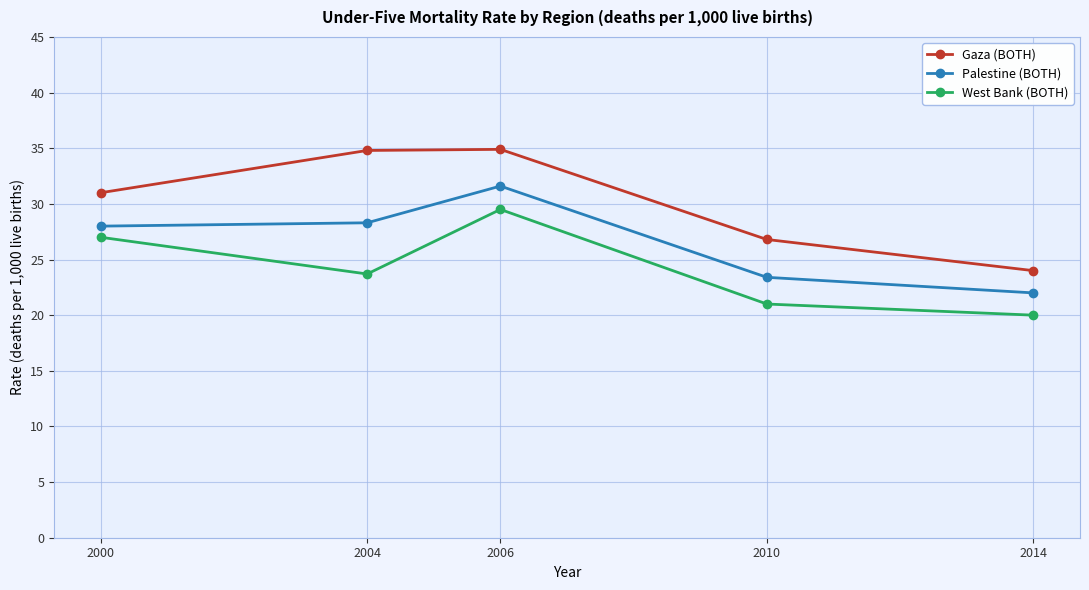

Which label corresponds to the smallest value in the chart?

2014